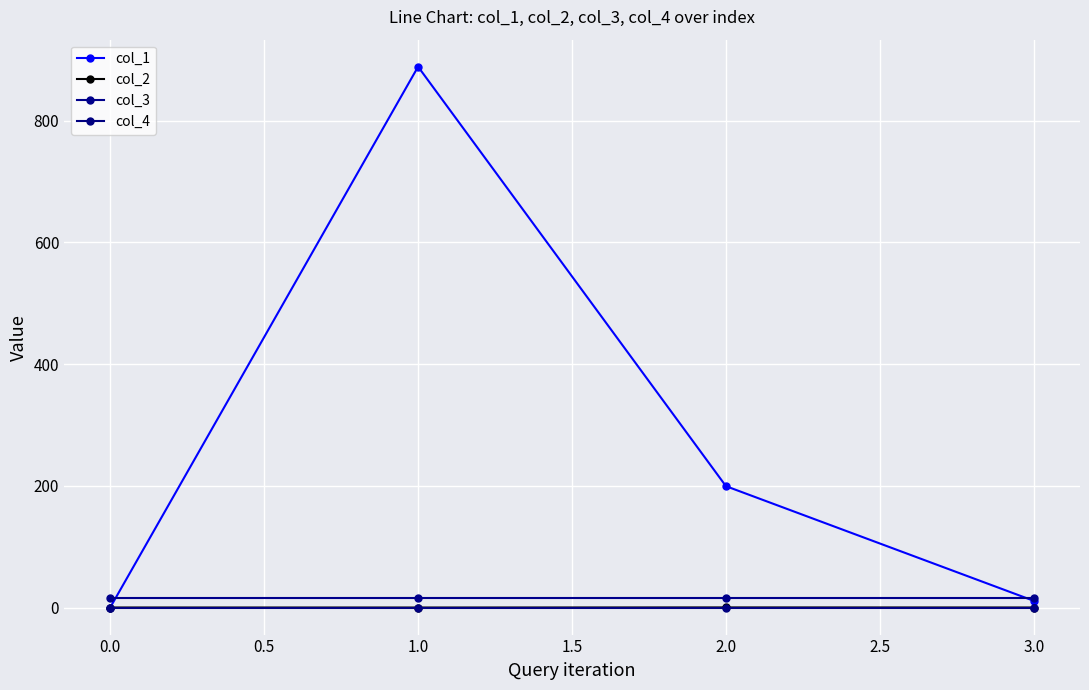

Count the number of data series in this chart.

4